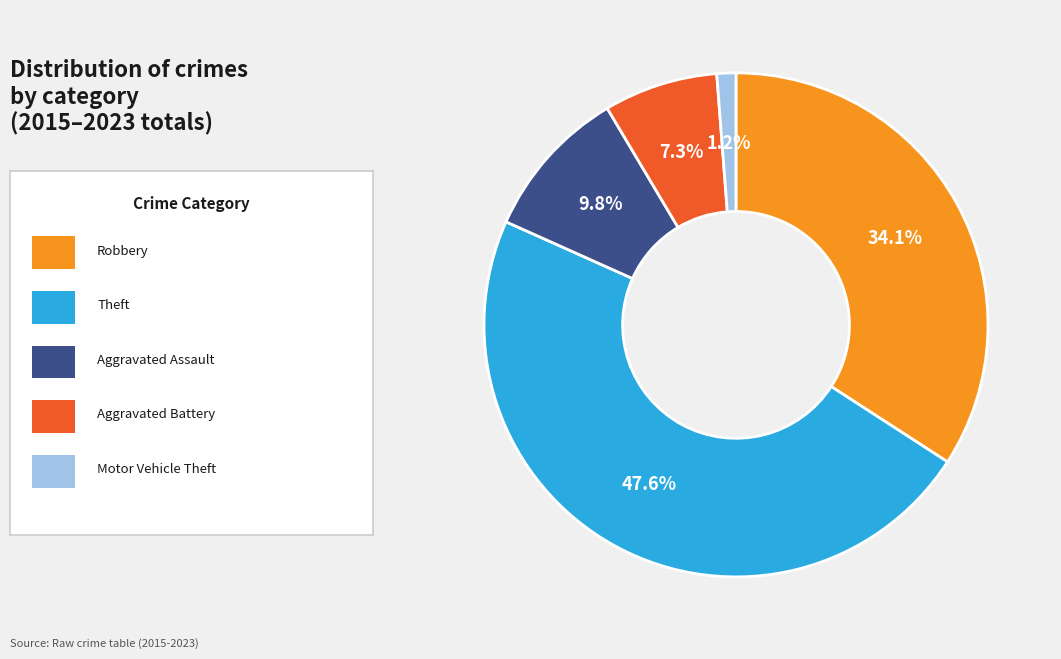

Is there any slice that represents more than half of the pie?

No